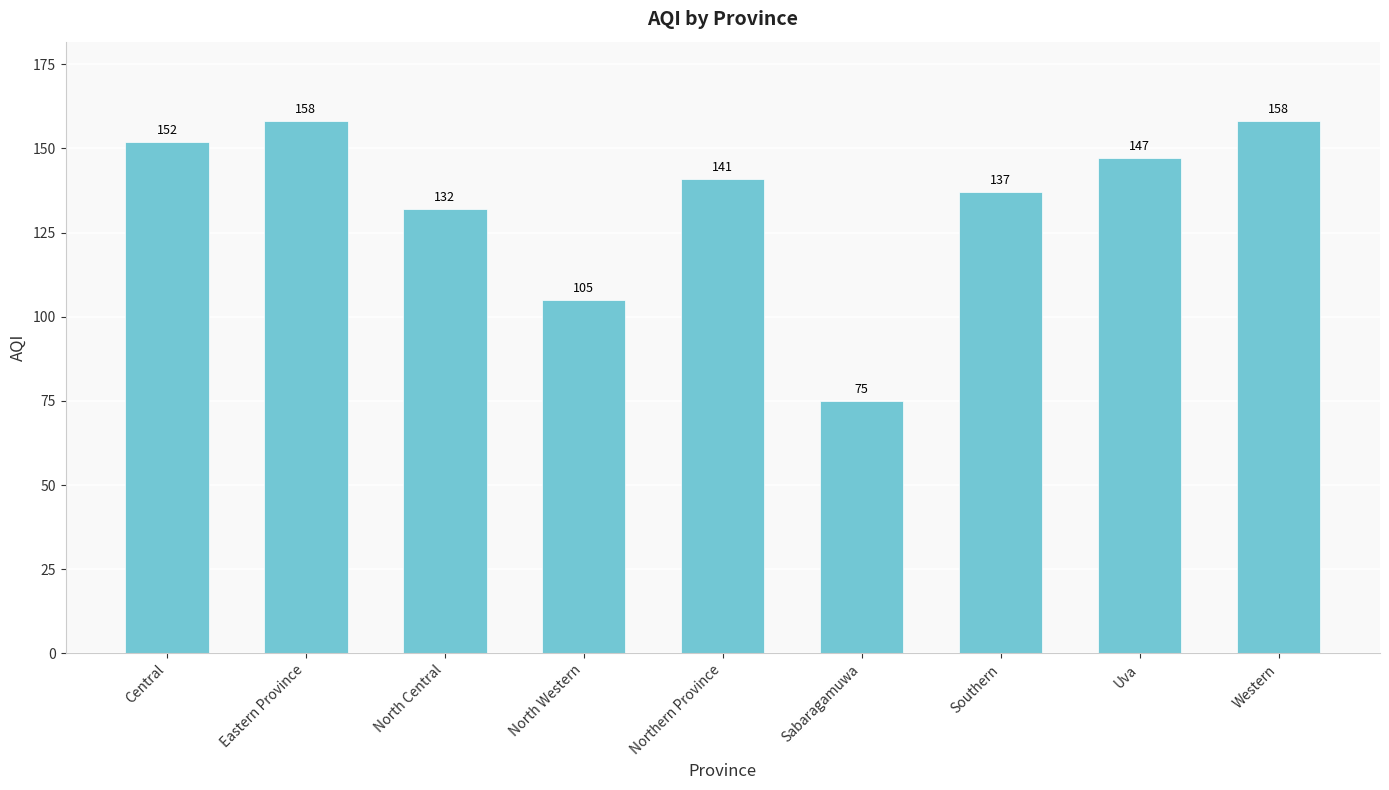

Does the chart contain stacked bars?

No